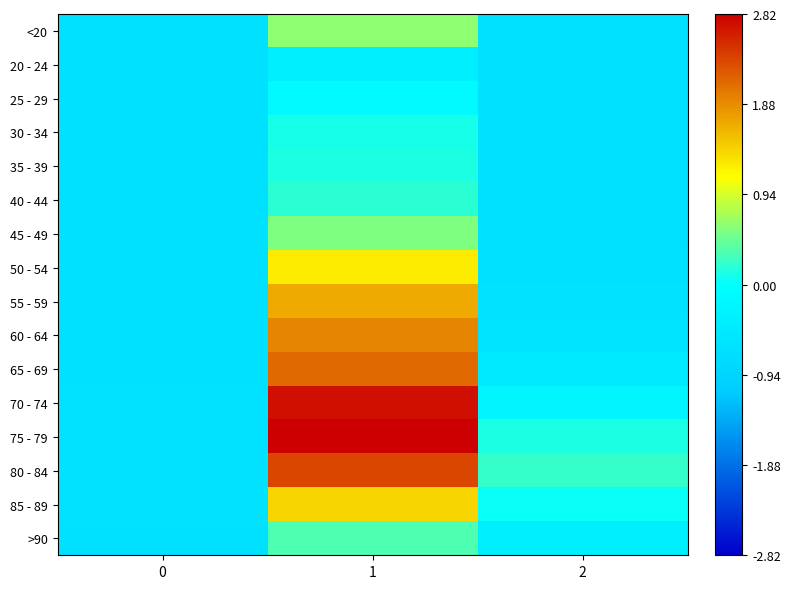

Reading left to right, extract all data points from this chart.

<20: 0=-0.7	1=0.6	2=-0.7
20 - 24: 0=-0.7	1=-0.3	2=-0.7
25 - 29: 0=-0.7	1=-0.1	2=-0.7
30 - 34: 0=-0.7	1=0.1	2=-0.7
35 - 39: 0=-0.7	1=0.1	2=-0.7
40 - 44: 0=-0.7	1=0.2	2=-0.7
45 - 49: 0=-0.7	1=0.6	2=-0.7
50 - 54: 0=-0.7	1=1.2	2=-0.6
55 - 59: 0=-0.7	1=1.7	2=-0.6
60 - 64: 0=-0.7	1=1.9	2=-0.6
65 - 69: 0=-0.6	1=2.1	2=-0.4
70 - 74: 0=-0.6	1=2.7	2=-0.2
75 - 79: 0=-0.6	1=2.8	2=0.1
80 - 84: 0=-0.6	1=2.4	2=0.2
85 - 89: 0=-0.6	1=1.4	2=0.0
>90: 0=-0.7	1=0.3	2=-0.3